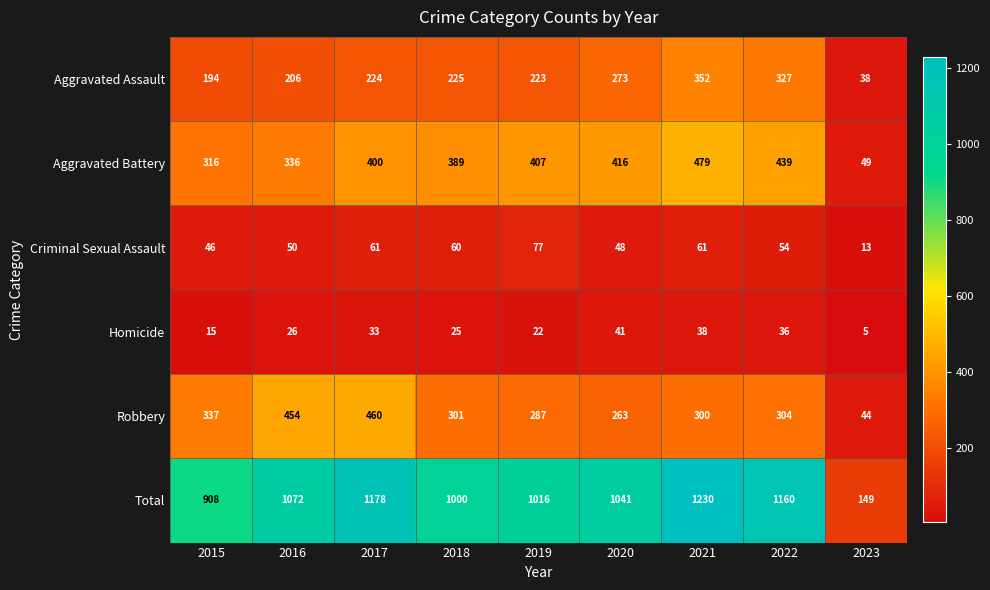

What is the difference between the maximum and second lowest values in the Total series?

322